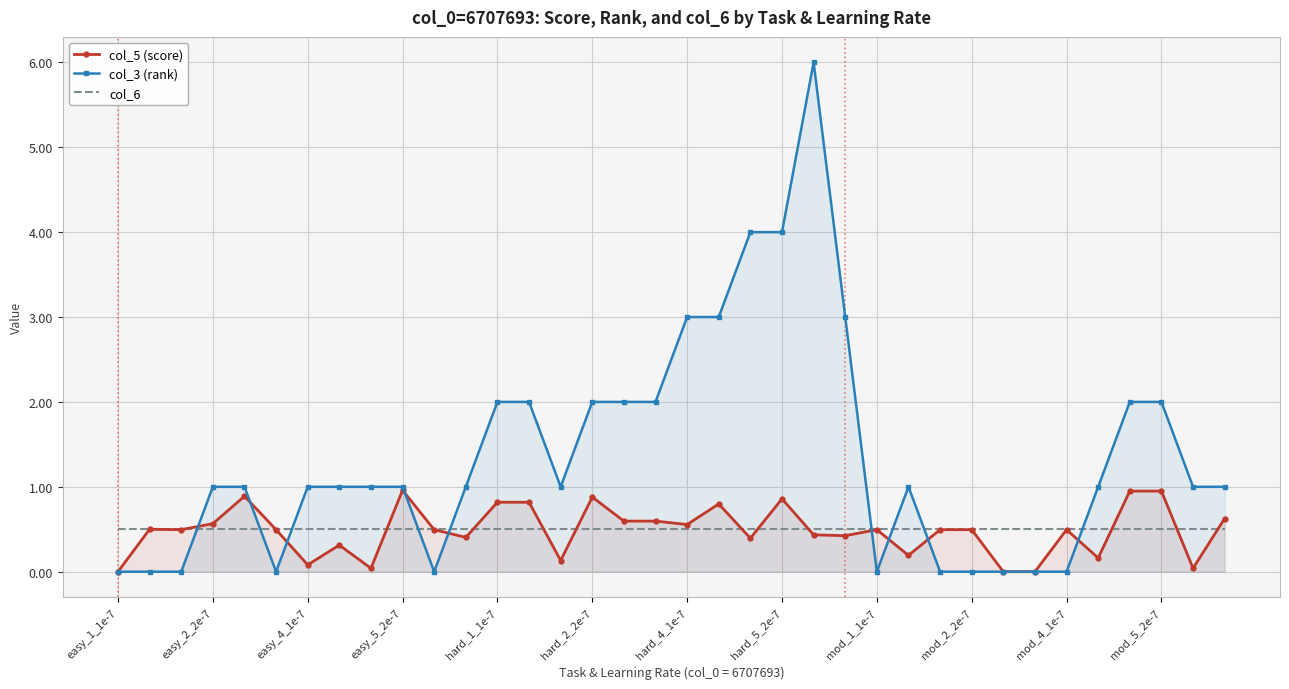

Which series has the largest range (max minus min)?

col_3 (rank)